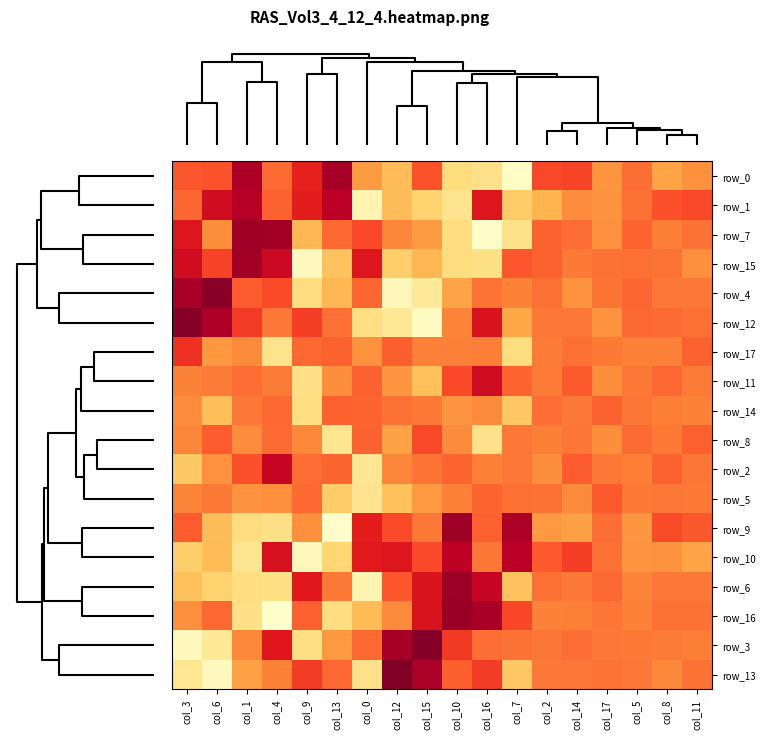

At which category is the sum across all series the highest?

col_10